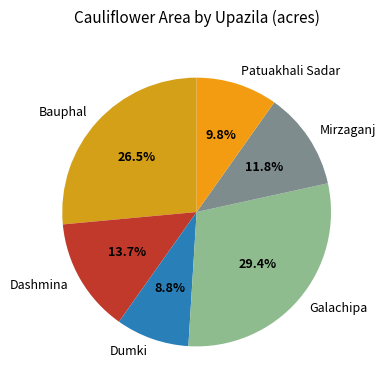

To the nearest percent, what is the combined percentage of Bauphal and Mirzaganj?

38%